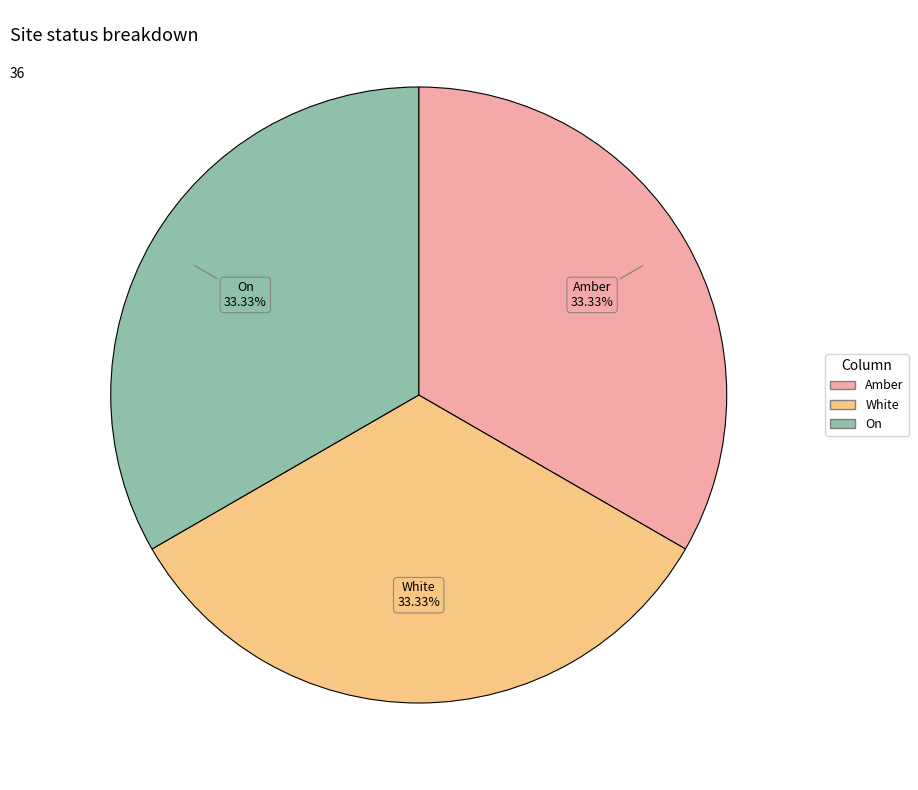

Count the number of slices in the pie.

3